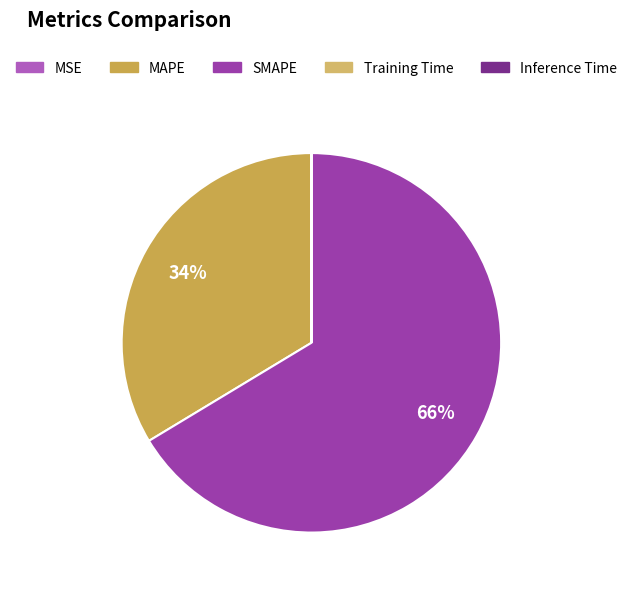

True or false: SMAPE accounts for 58% of the total.

False